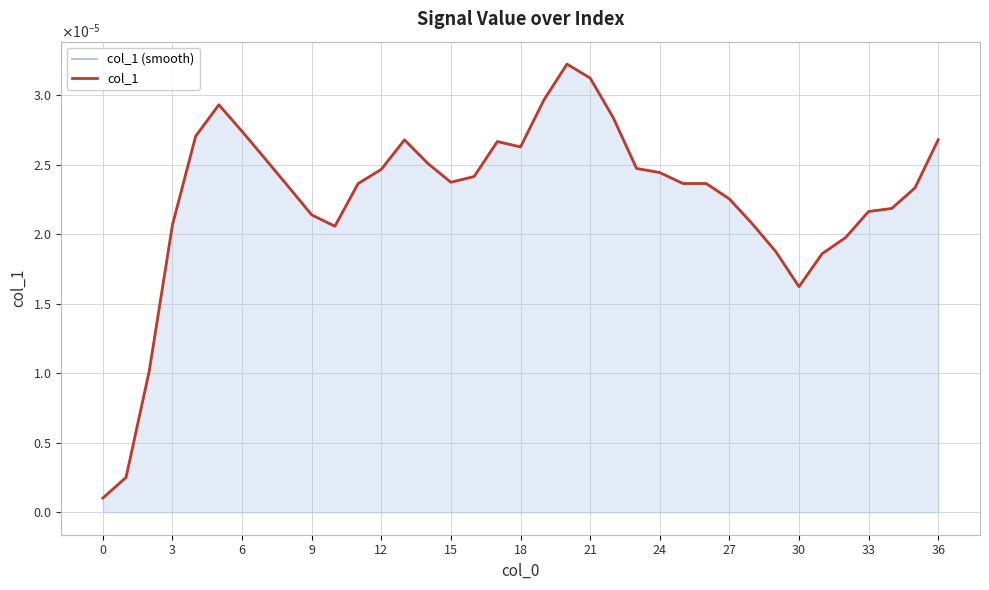

Does the chart display data point markers on the line(s)?

No